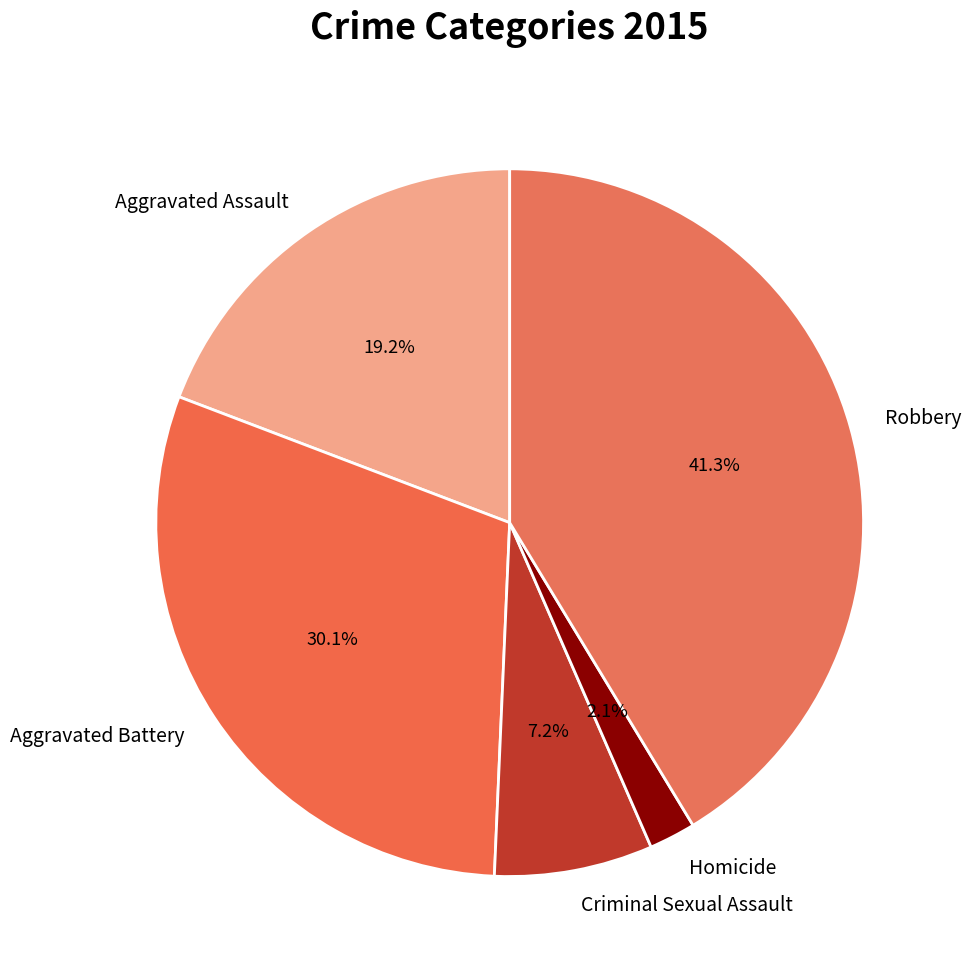

Between Aggravated Assault and Criminal Sexual Assault, which is larger?

Aggravated Assault